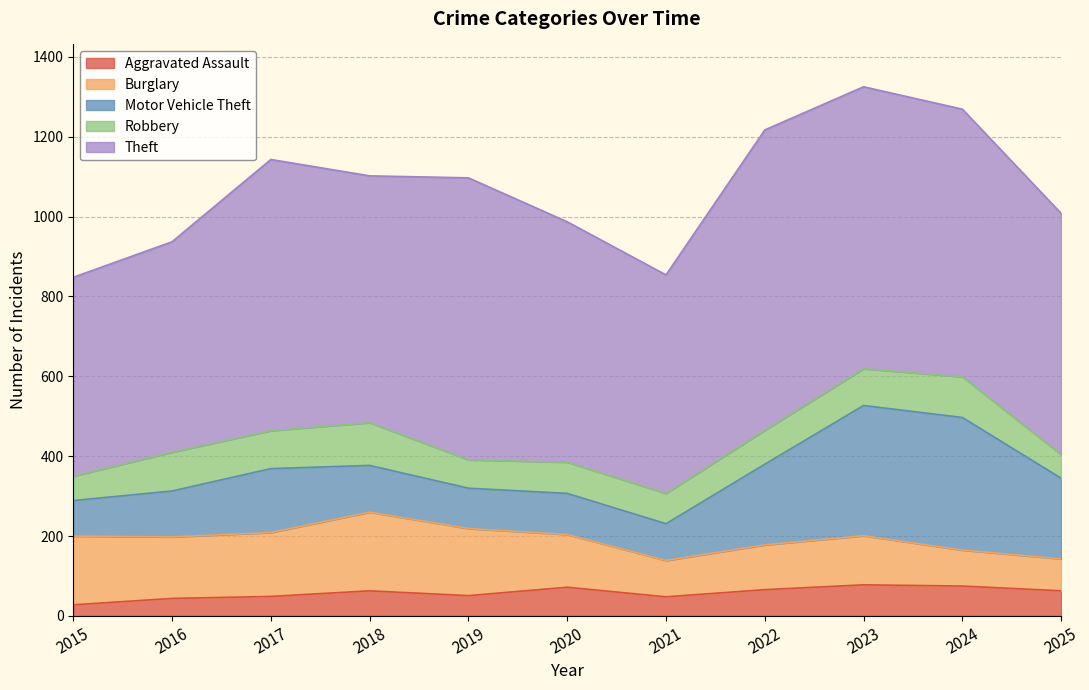

At how many categories does at least one series exceed 560?

8